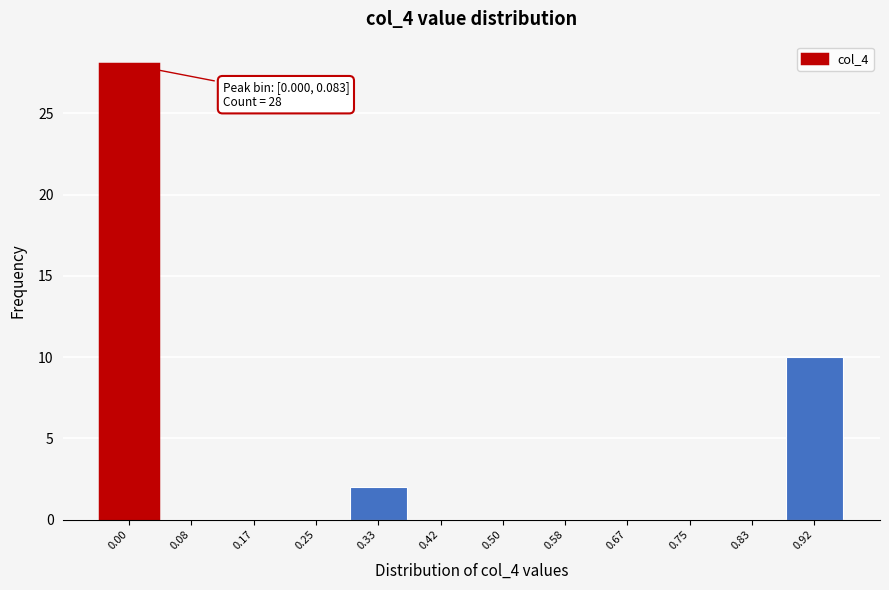

Reading left to right, extract all data points from this chart.

0.00=28	0.08=0	0.17=0	0.25=0	0.33=2	0.42=0	0.50=0	0.58=0	0.67=0	0.75=0	0.83=0	0.92=10